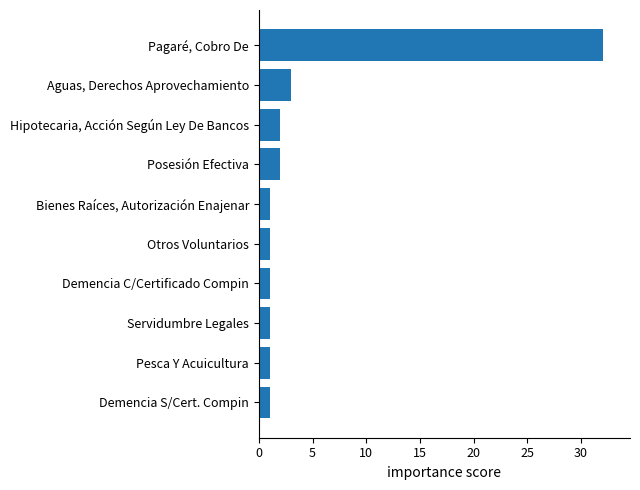

What is the label of the 7th bar from the bottom?

Posesión Efectiva